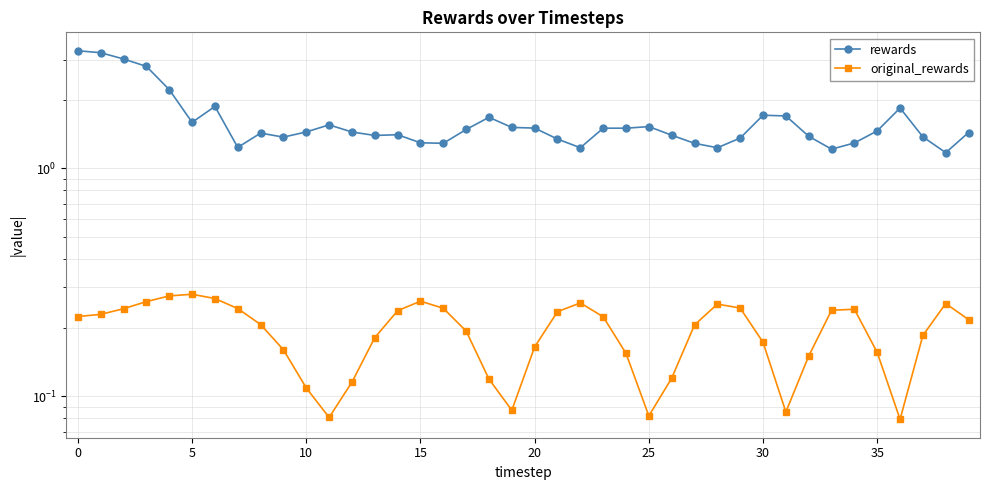

At how many categories does at least one series exceed 0?

40